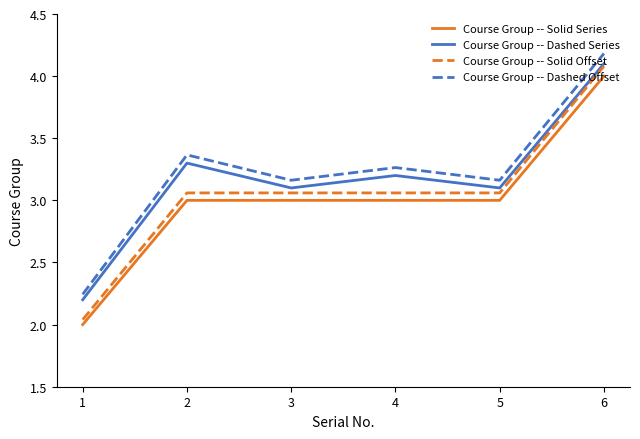

At which label does Course Group -- Dashed Offset first exceed 3?

2